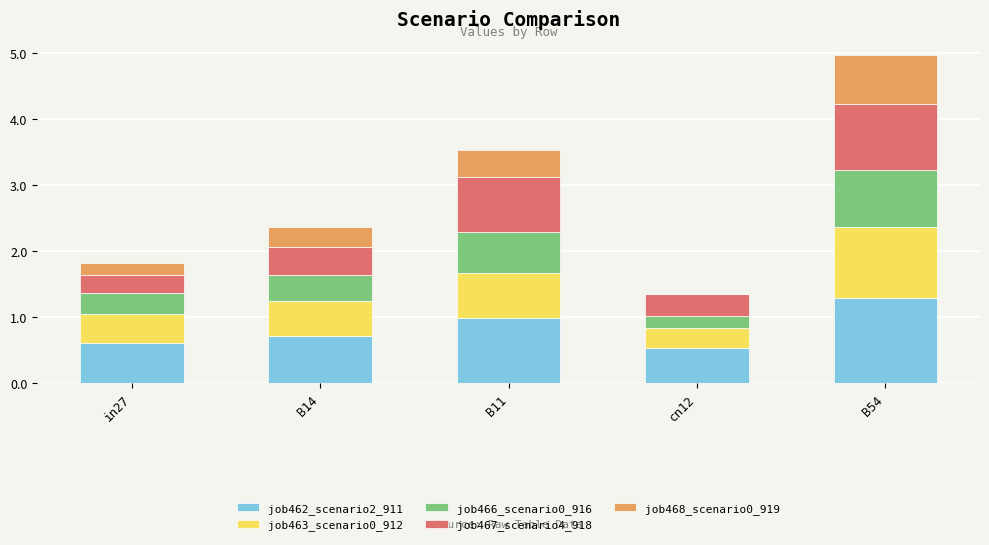

The job462_scenario2_911 series shows 0.3 at cn12. True or false?

False